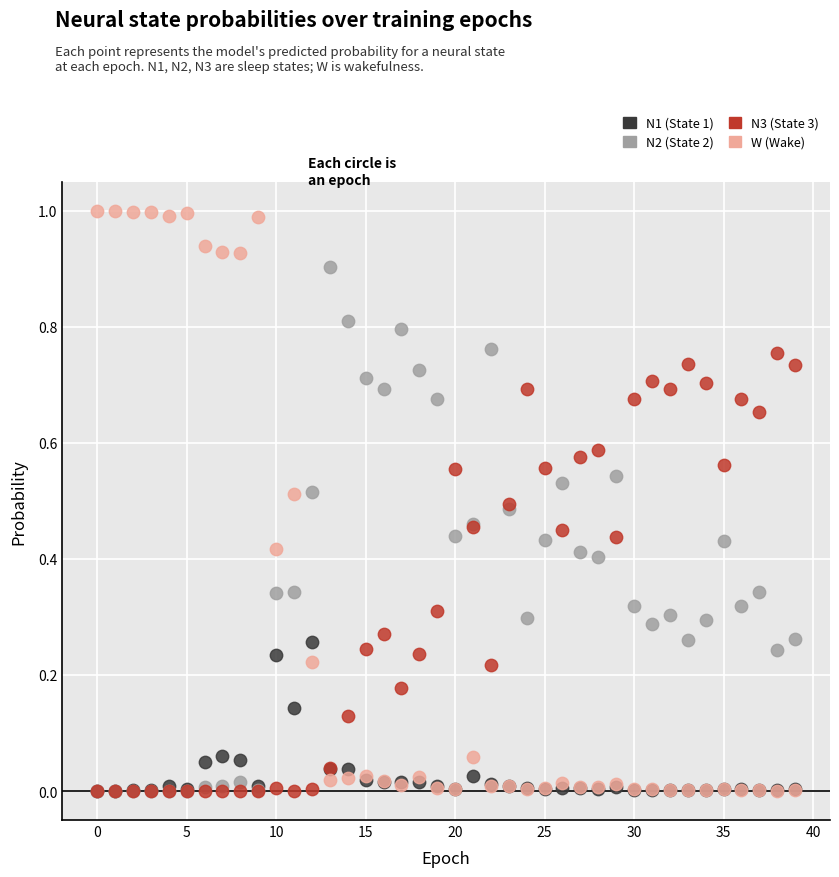

Which series reaches the maximum Y coordinate?

W (Wake)